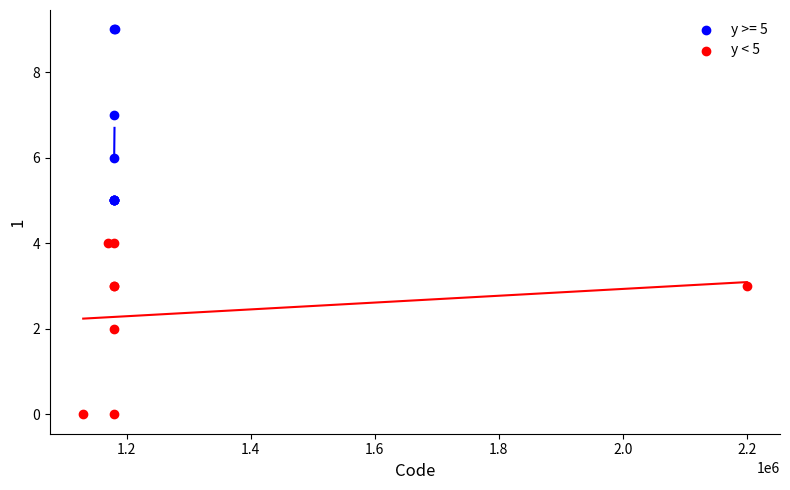

Which series reaches the minimum Y coordinate?

y < 5